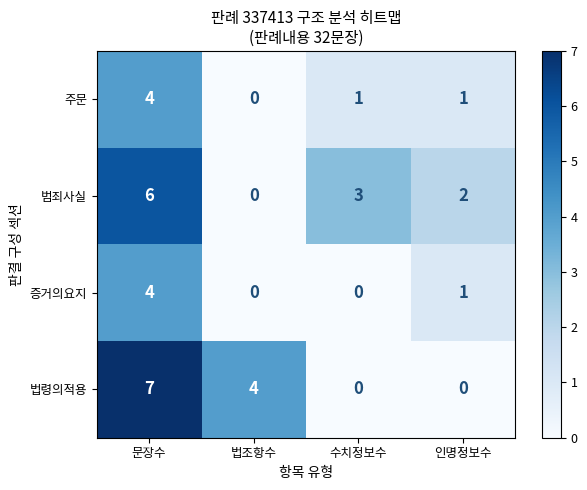

What is the spread (max minus min) of values at 문장수?

3